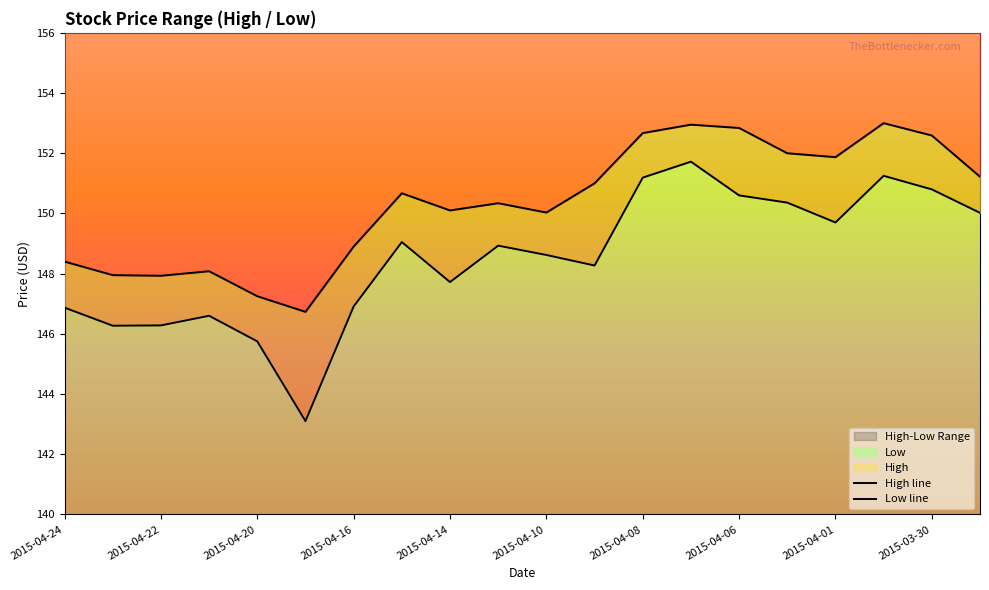

What is the difference between the highest and lowest values at 2015-04-08?

1.5